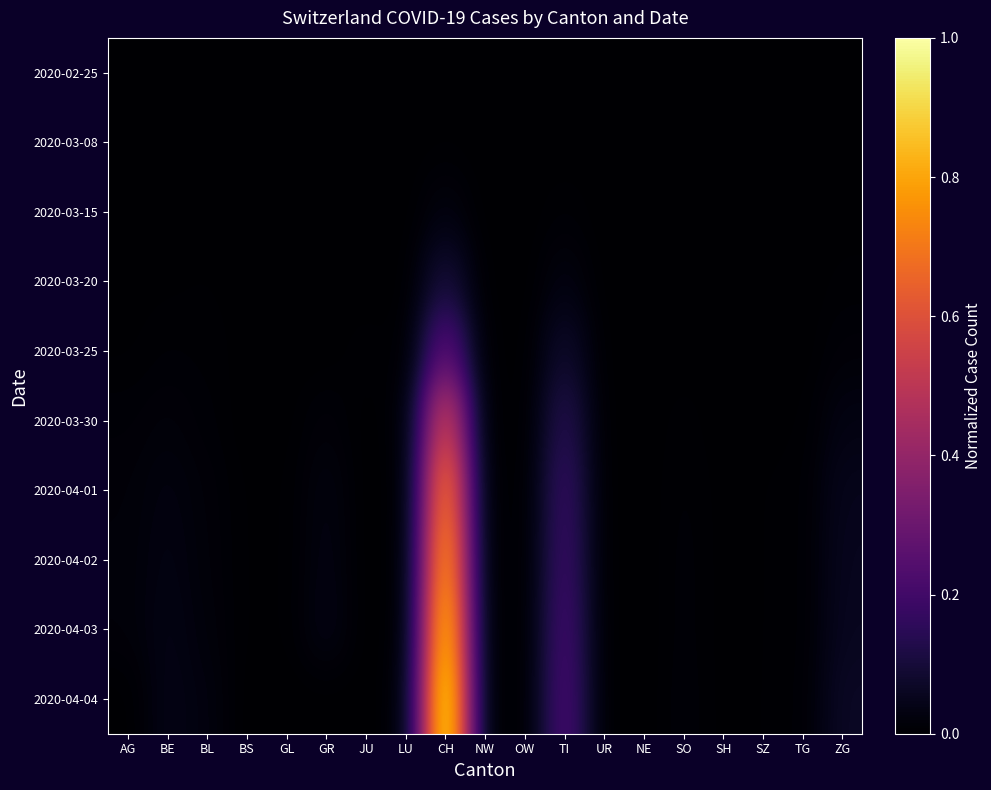

Reading left to right, transcribe all the data shown in this chart.

2020-02-25: AG=0.0	BE=0.0	BL=0.0	BS=0.0	GL=0.0	GR=0.0	JU=0.0	LU=0.0	CH=0.0	NW=0.0	OW=0.0	TI=0.0	UR=0.0	NE=0.0	SO=0.0	SH=0.0	SZ=0.0	TG=0.0	ZG=0.0
2020-03-08: AG=0.0	BE=0.0	BL=0.0	BS=0.0	GL=0.0	GR=0.0	JU=0.0	LU=0.0	CH=0.0	NW=0.0	OW=0.0	TI=0.0	UR=0.0	NE=0.0	SO=0.0	SH=0.0	SZ=0.0	TG=0.0	ZG=0.0
2020-03-15: AG=0.0	BE=0.0	BL=0.0	BS=0.0	GL=0.0	GR=0.0	JU=0.0	LU=0.0	CH=0.0	NW=0.0	OW=0.0	TI=0.0	UR=0.0	NE=0.0	SO=0.0	SH=0.0	SZ=0.0	TG=0.0	ZG=0.0
2020-03-20: AG=0.0	BE=0.0	BL=0.0	BS=0.0	GL=0.0	GR=0.0	JU=0.0	LU=0.0	CH=0.1	NW=0.0	OW=0.0	TI=0.0	UR=0.0	NE=0.0	SO=0.0	SH=0.0	SZ=0.0	TG=0.0	ZG=0.0
2020-03-25: AG=0.0	BE=0.0	BL=0.0	BS=0.0	GL=0.0	GR=0.0	JU=0.0	LU=0.0	CH=0.3	NW=0.0	OW=0.0	TI=0.1	UR=0.0	NE=0.0	SO=0.0	SH=0.0	SZ=0.0	TG=0.0	ZG=0.0
2020-03-30: AG=0.0	BE=0.0	BL=0.0	BS=0.0	GL=0.0	GR=0.0	JU=0.0	LU=0.0	CH=0.6	NW=0.0	OW=0.0	TI=0.1	UR=0.0	NE=0.0	SO=0.0	SH=0.0	SZ=0.0	TG=0.0	ZG=0.0
2020-04-01: AG=0.0	BE=0.0	BL=0.0	BS=0.0	GL=0.0	GR=0.0	JU=0.0	LU=0.0	CH=0.7	NW=0.0	OW=0.0	TI=0.2	UR=0.0	NE=0.0	SO=0.0	SH=0.0	SZ=0.0	TG=0.0	ZG=0.0
2020-04-02: AG=0.0	BE=0.0	BL=0.0	BS=0.0	GL=0.0	GR=0.0	JU=0.0	LU=0.0	CH=0.8	NW=0.0	OW=0.0	TI=0.2	UR=0.0	NE=0.0	SO=0.0	SH=0.0	SZ=0.0	TG=0.0	ZG=0.1
2020-04-03: AG=0.0	BE=0.0	BL=0.0	BS=0.0	GL=0.0	GR=0.0	JU=0.0	LU=0.0	CH=0.9	NW=0.0	OW=0.0	TI=0.2	UR=0.0	NE=0.0	SO=0.0	SH=0.0	SZ=0.0	TG=0.0	ZG=0.1
2020-04-04: AG=0.0	BE=0.0	BL=0.0	BS=0.0	GL=0.0	GR=0.0	JU=0.0	LU=0.0	CH=1.0	NW=0.0	OW=0.0	TI=0.2	UR=0.0	NE=0.0	SO=0.0	SH=0.0	SZ=0.0	TG=0.0	ZG=0.1